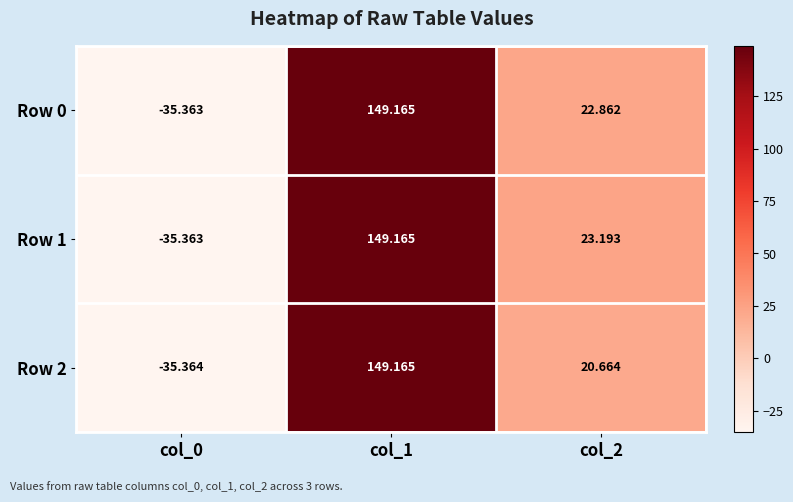

Is the value of Row 0 at col_0 greater than the value of Row 2 at col_0?

Yes